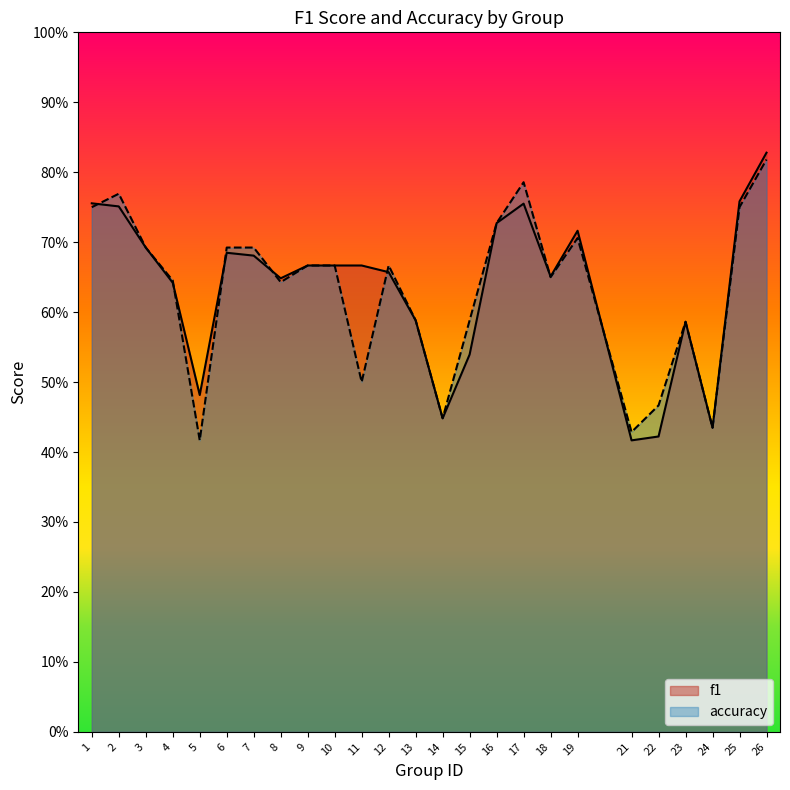

Is the value of f1 at 22 greater than the value of accuracy at 11?

No